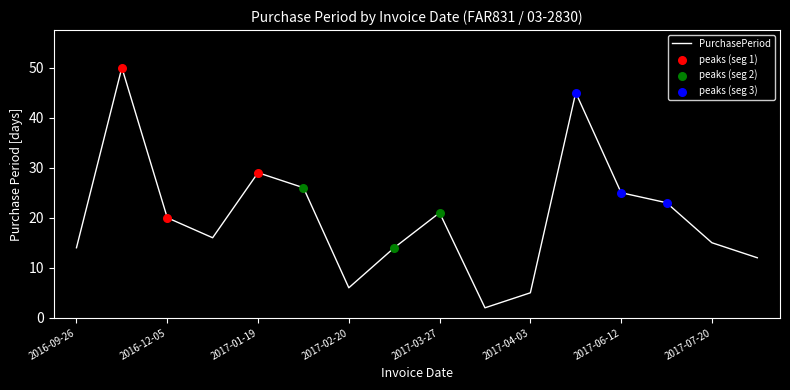

What is the maximum value shown in the chart?

50